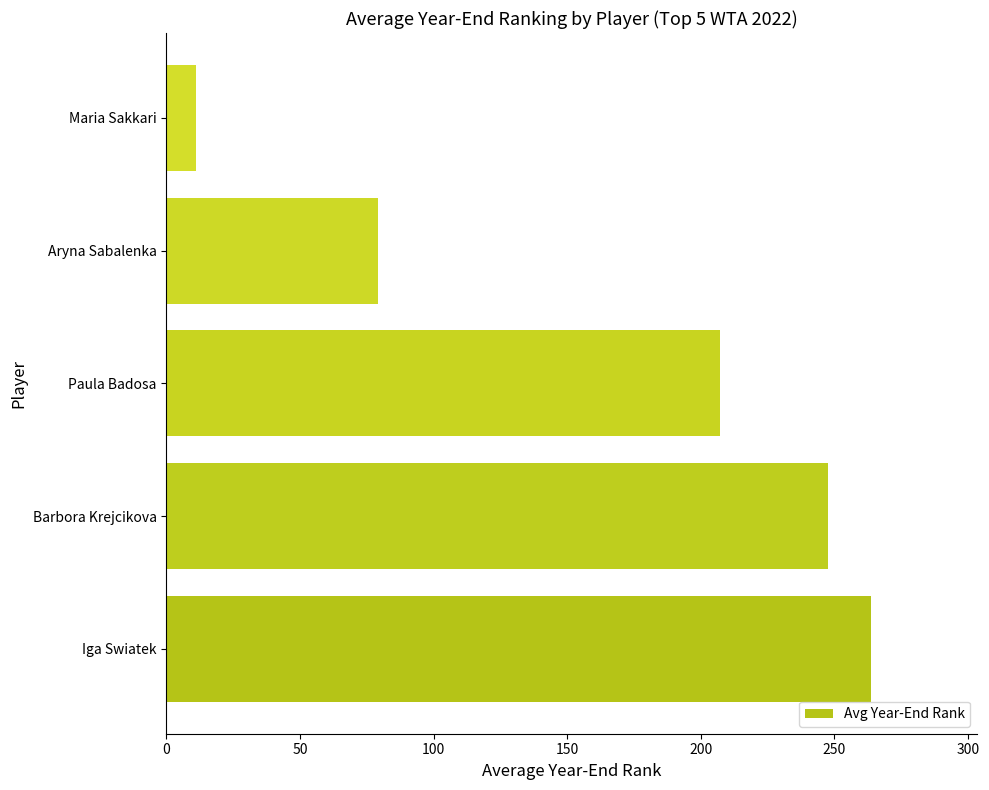

Reading top to bottom, extract all data points from this chart.

Maria Sakkari=11.0	Aryna Sabalenka=79.4	Paula Badosa=207.1	Barbora Krejcikova=247.5	Iga Swiatek=263.9